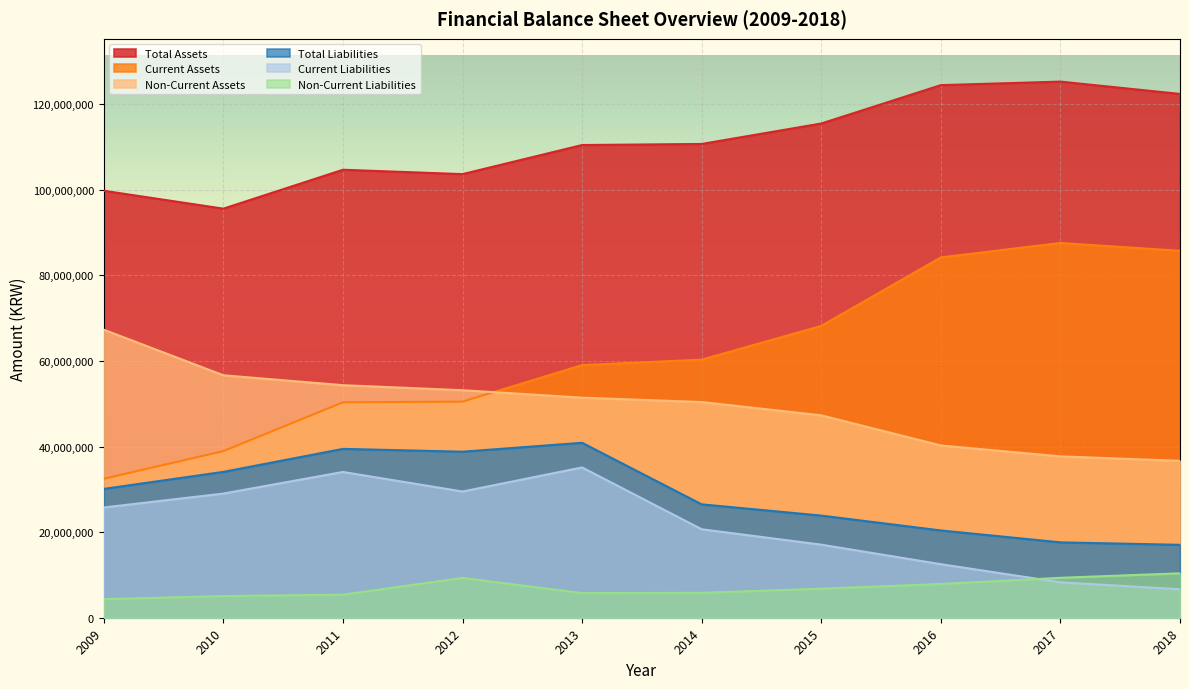

What is the difference between the Total Liabilities values at 2010 and 2011?

5377349